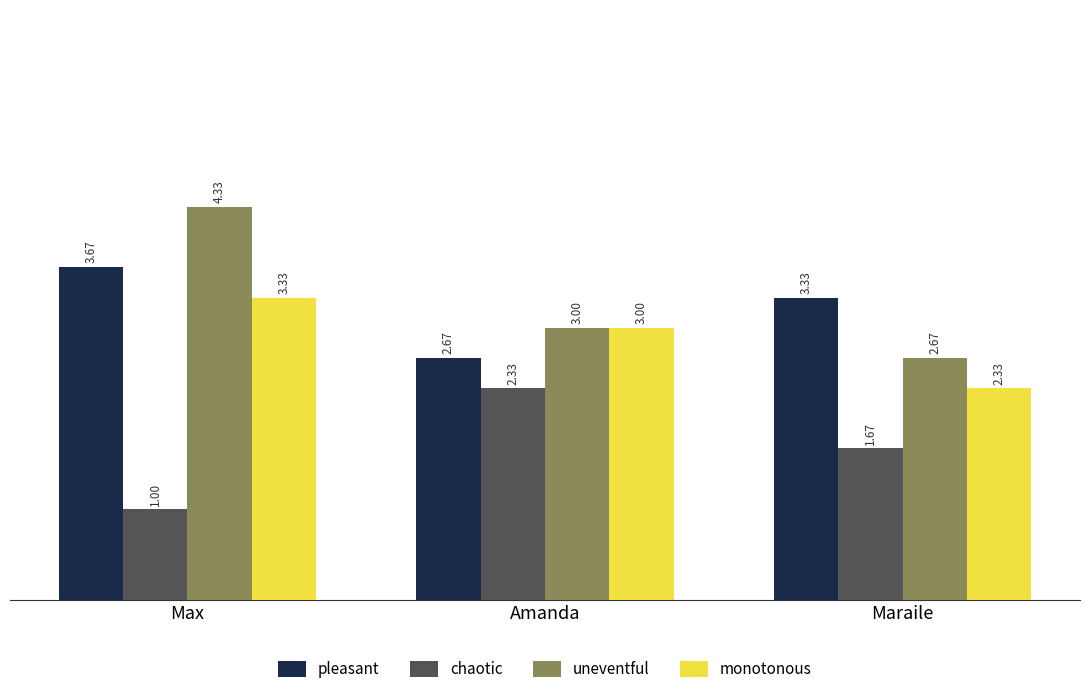

Where is pleasant nearest to the value 3?

Amanda